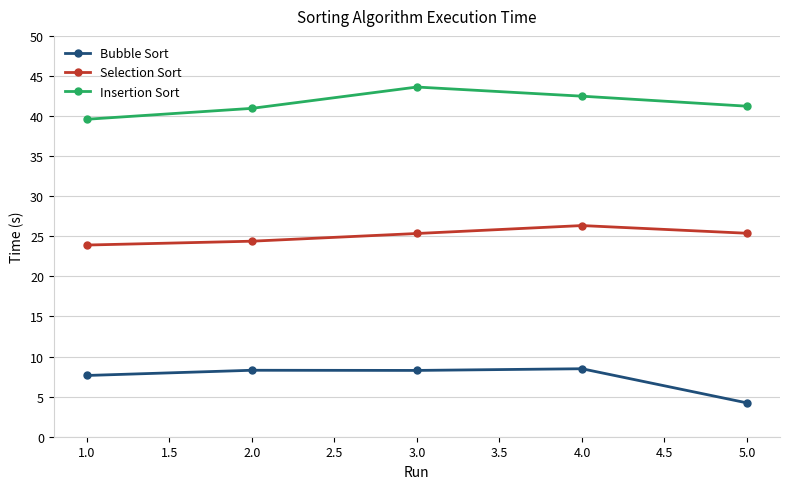

Where is the first local minimum for Bubble Sort?

3.0